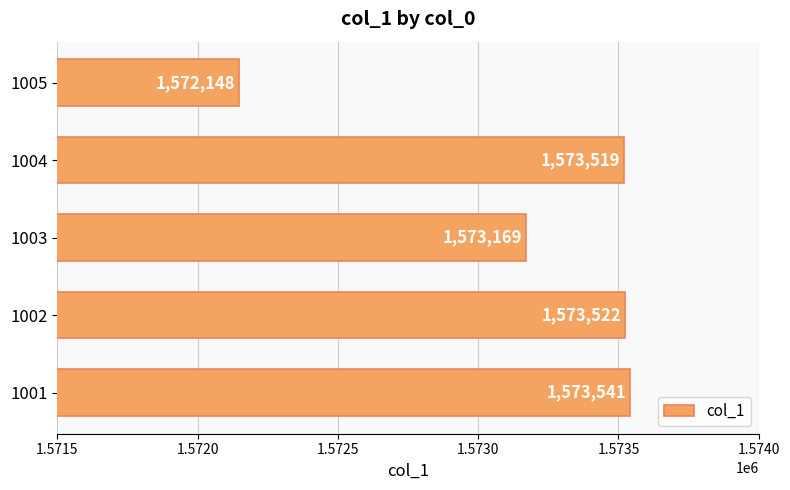

Reading bottom to top, transcribe all the data shown in this chart.

1573541	1573522	1573169	1573519	1572148